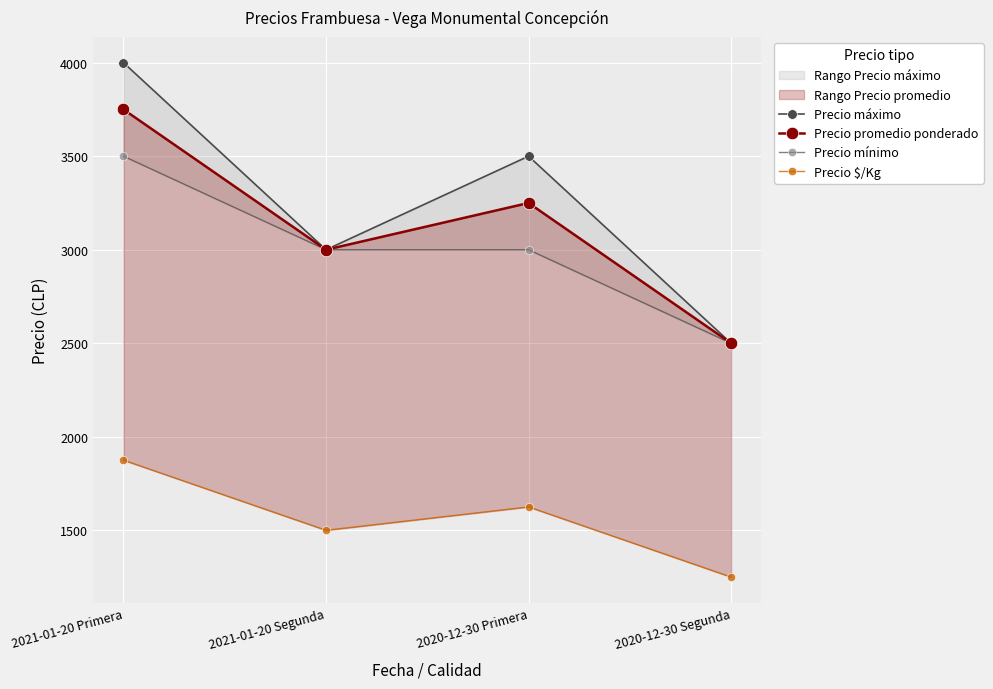

Which series has the largest total across all categories?

Precio máximo